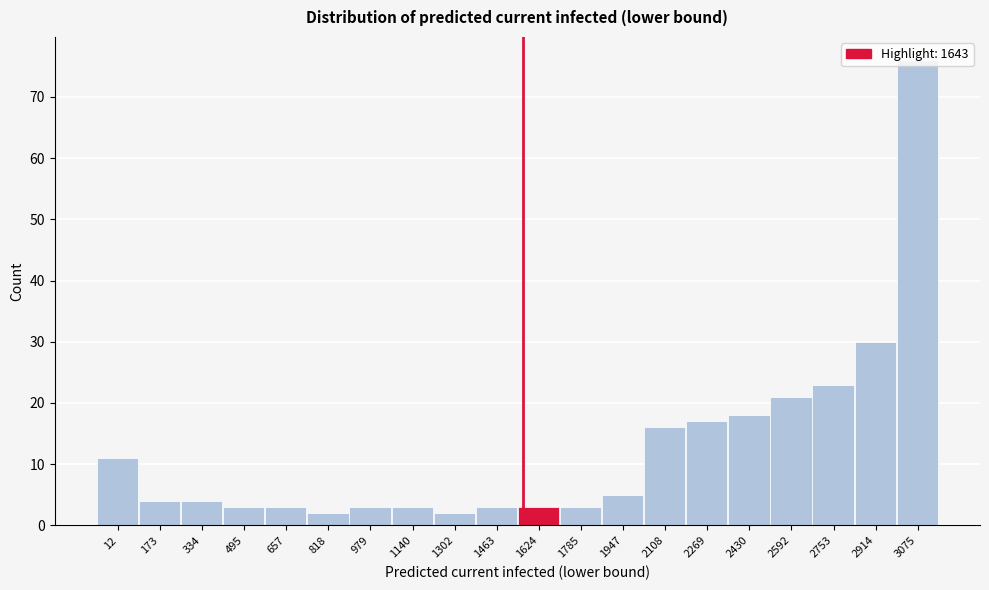

At which label is the value closest to 39?

2914